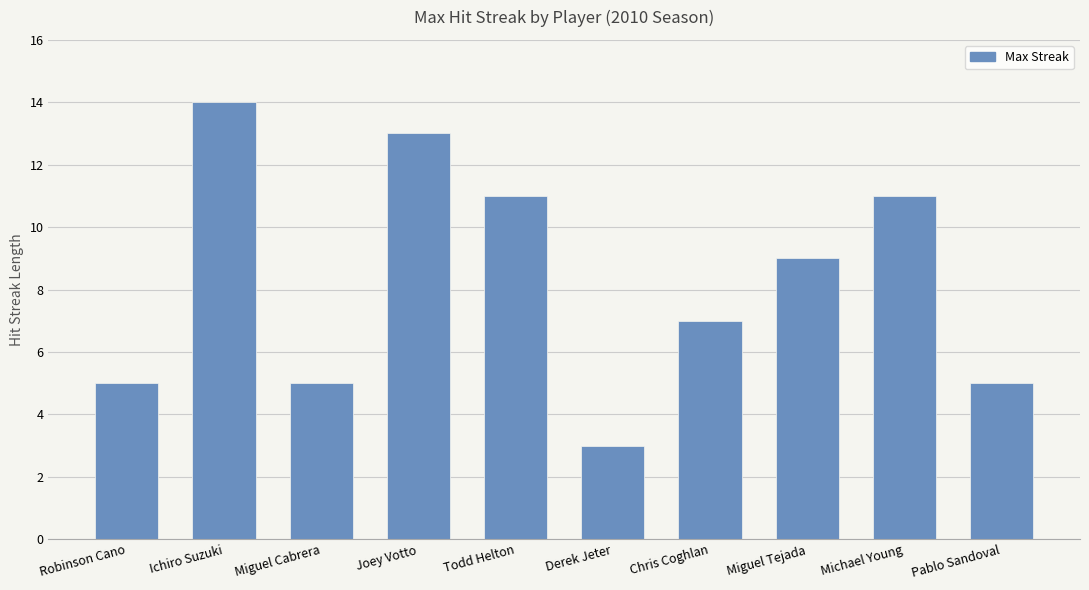

True or false: the data shows 13 at Joey Votto.

True